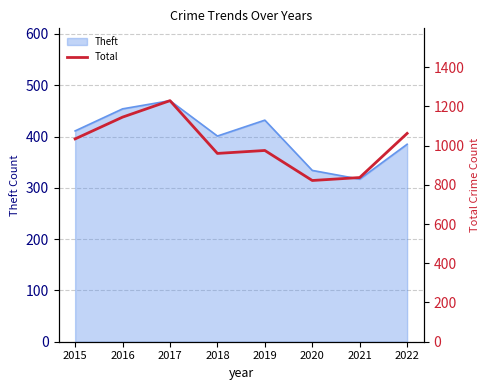

True or false: Theft has a value of 470 at 2017.

True